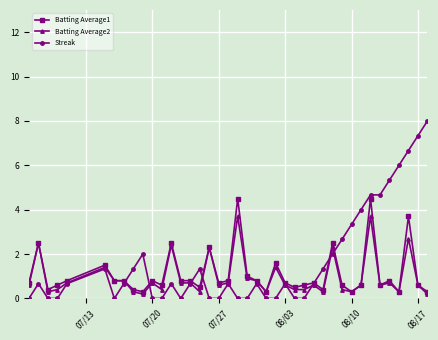

True or false: Batting Average1 has more than 0 points higher than both neighbors.

True